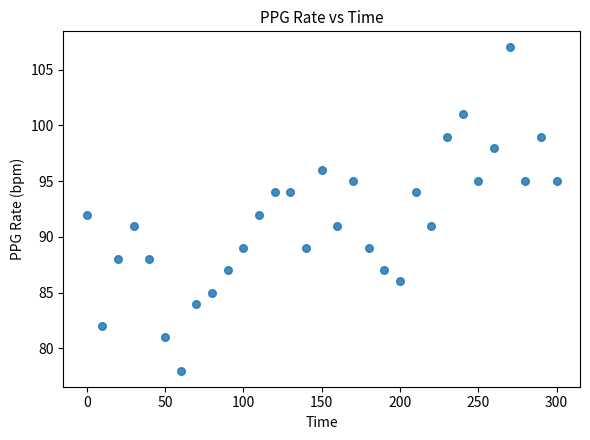

What is the range of X values (max minus min)?

300